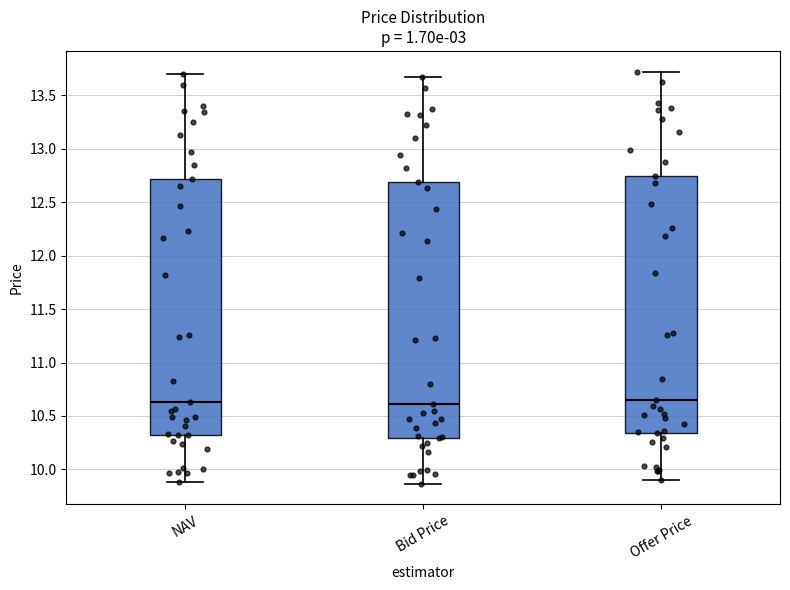

Reading left to right, transcribe this box plot: for each box, give where its median line is, the range the box spans, and where its two whiskers end, as read against the y-axis. The values are not printed on the chart, so give them approximately, as read against the axis.

NAV: median 10.65, box 10.30 to 12.70, whiskers 9.90 to 13.70
Bid Price: median 10.60, box 10.30 to 12.70, whiskers 9.85 to 13.65
Offer Price: median 10.65, box 10.35 to 12.75, whiskers 9.90 to 13.70